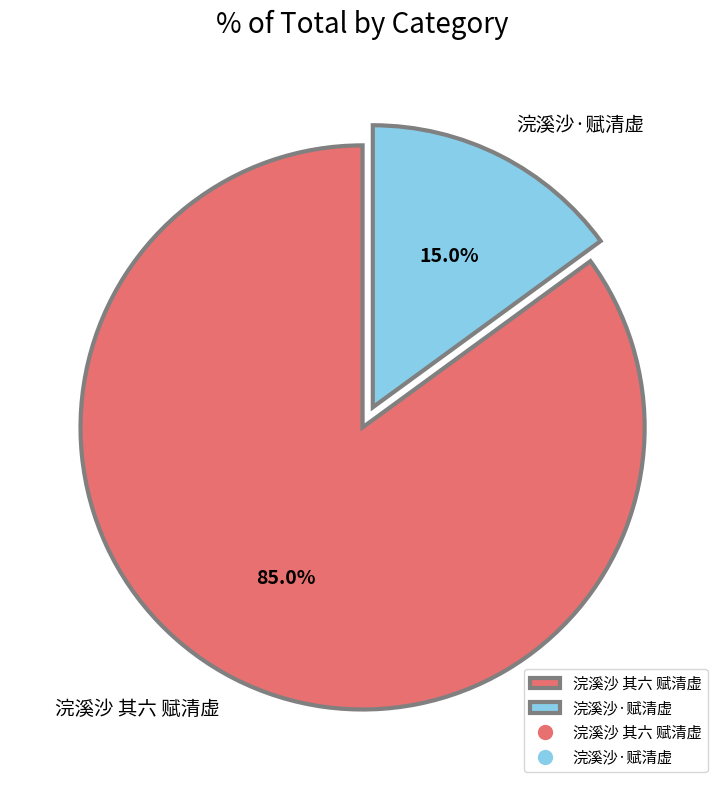

Rank the categories by value from lowest to highest.

浣溪沙·赋清虚, 浣溪沙 其六 赋清虚